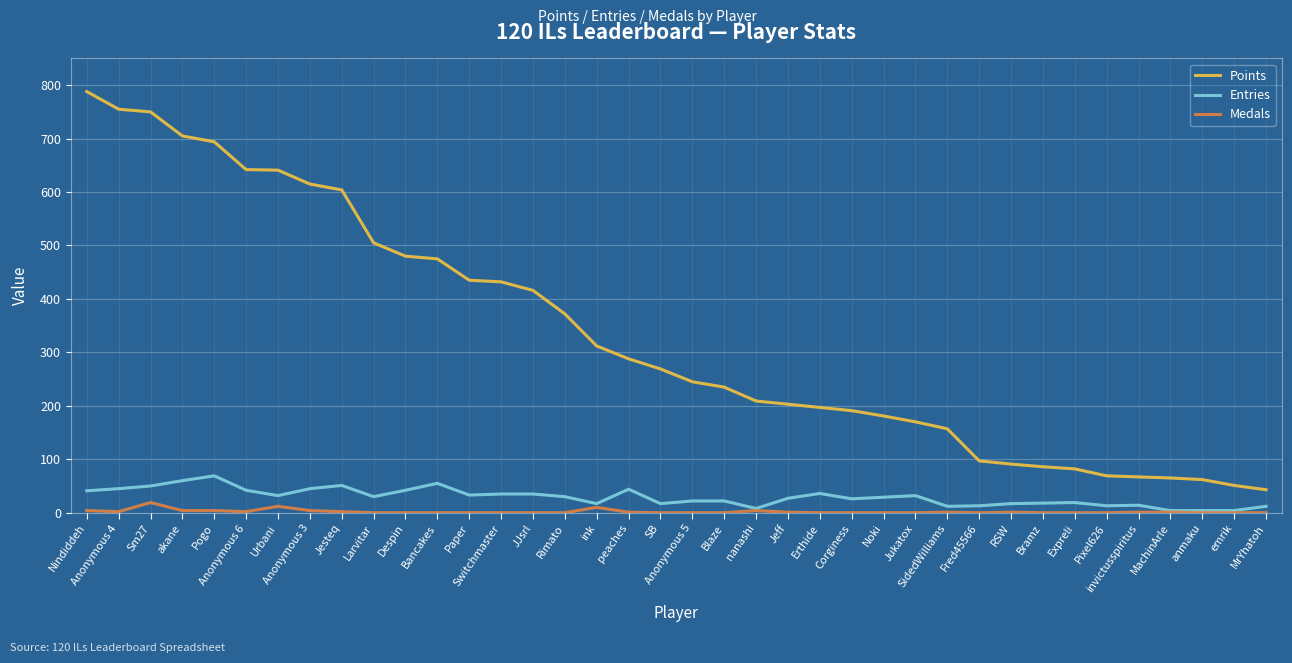

True or false: Entries has a value of 4 at MachinArle.

True